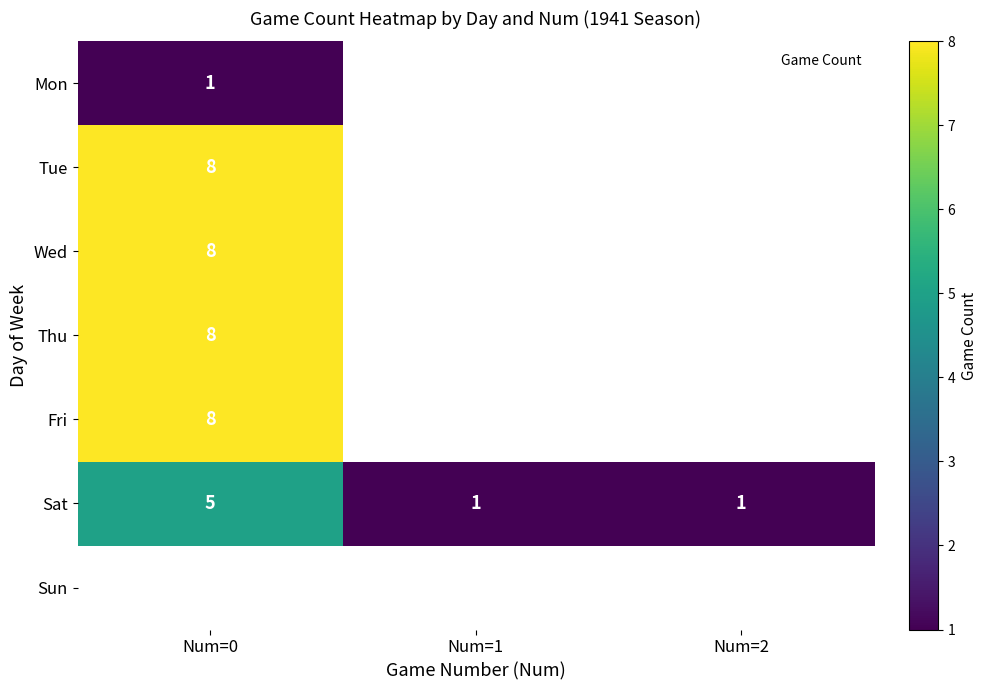

Which series has the widest spread of values?

Sat